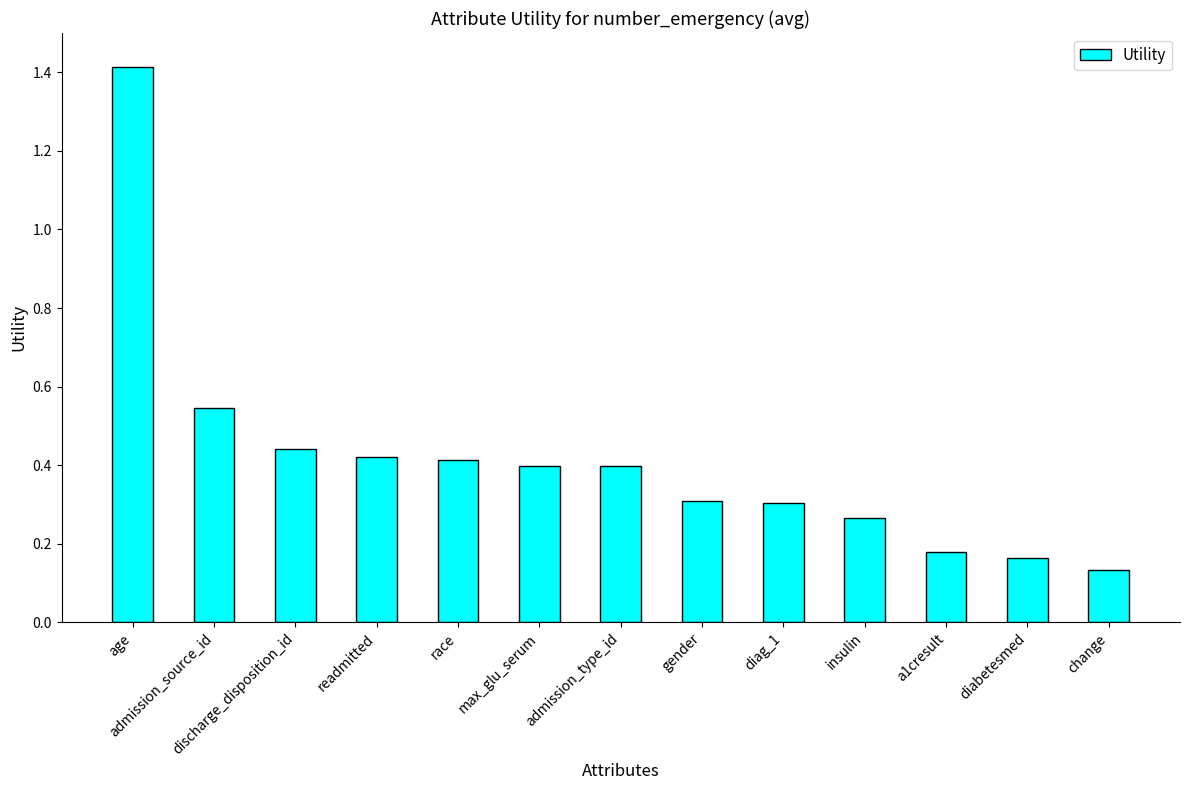

What is the difference between the maximum and minimum values?

1.3